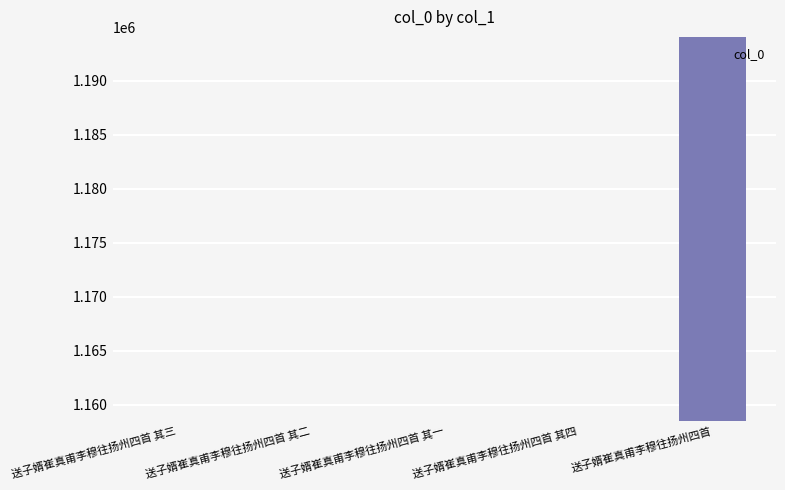

Are the bars grouped side by side (vs. stacked)?

No